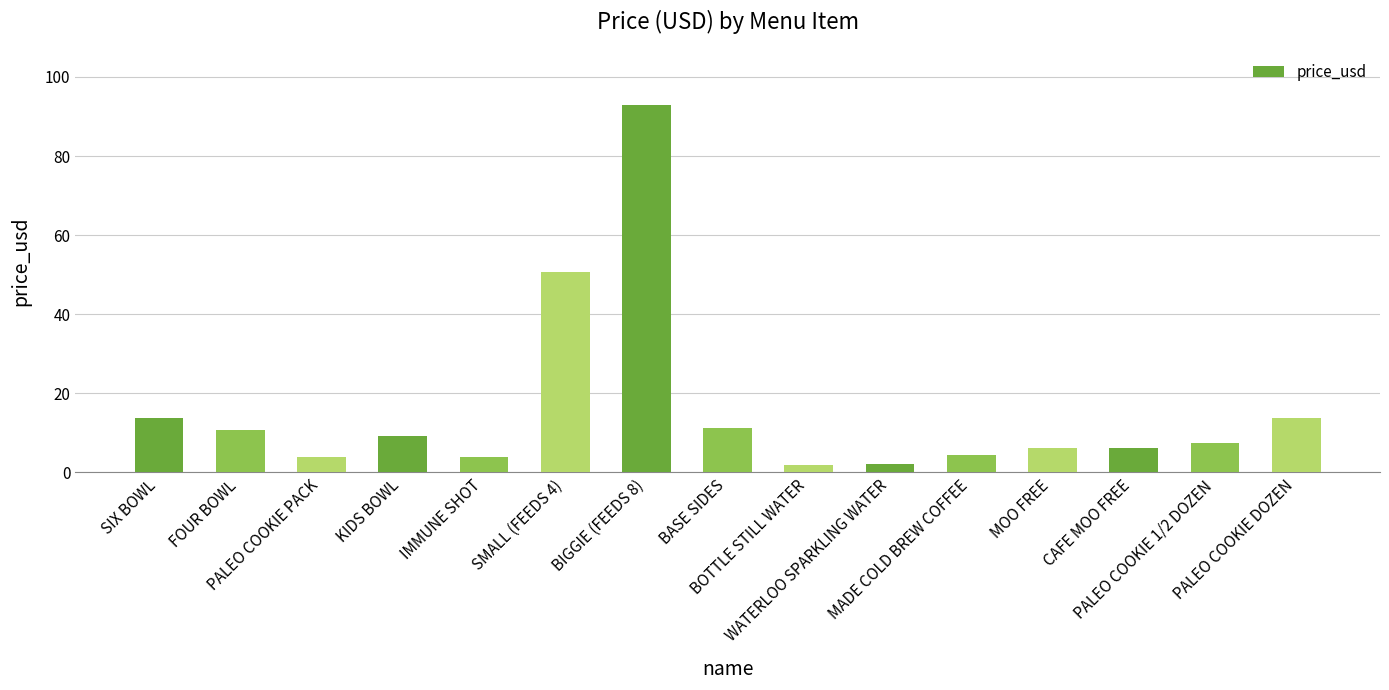

How many series are shown in this chart?

1